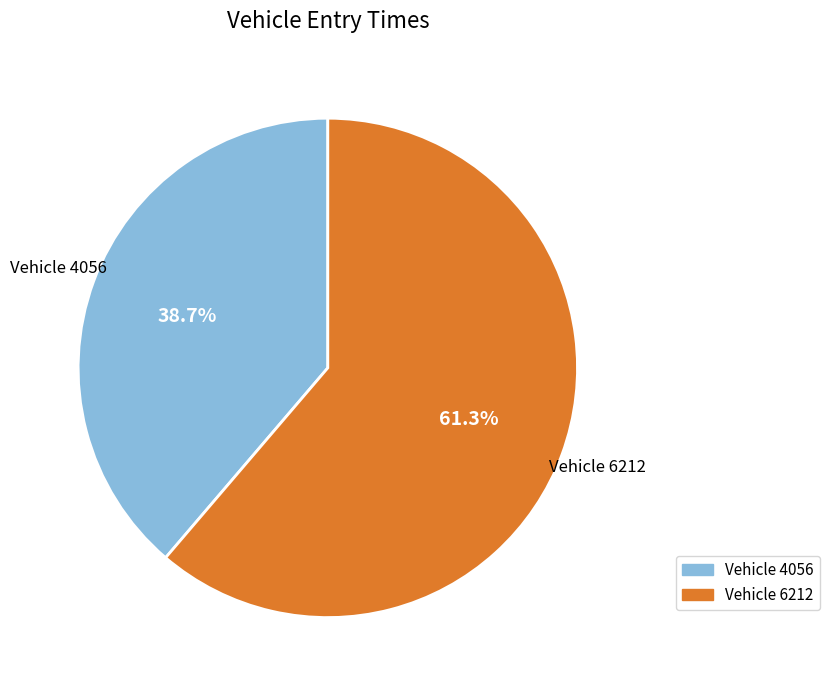

Does any single category account for the majority?

Yes